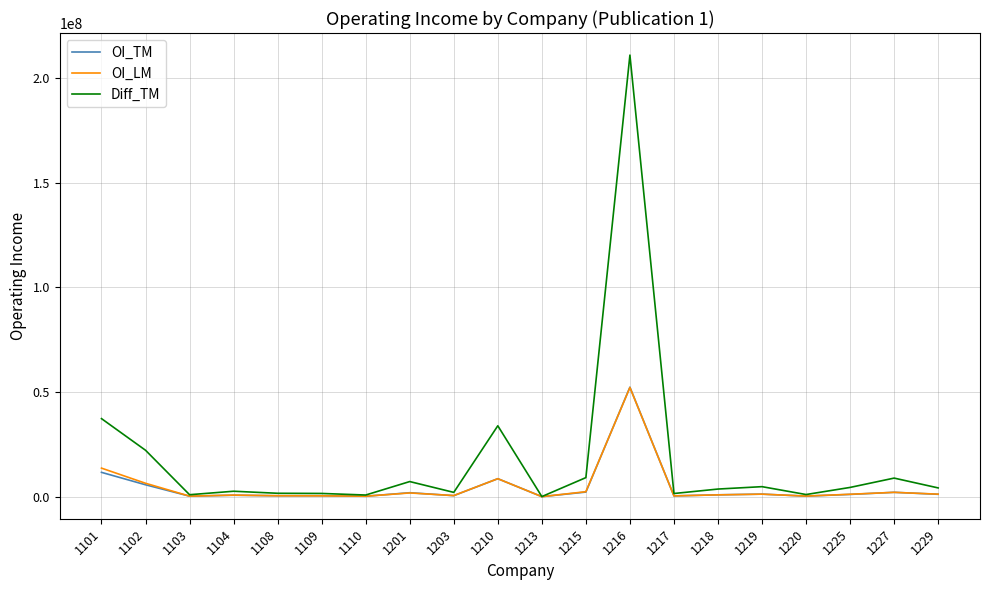

Which series has the largest total across all categories?

Diff_TM